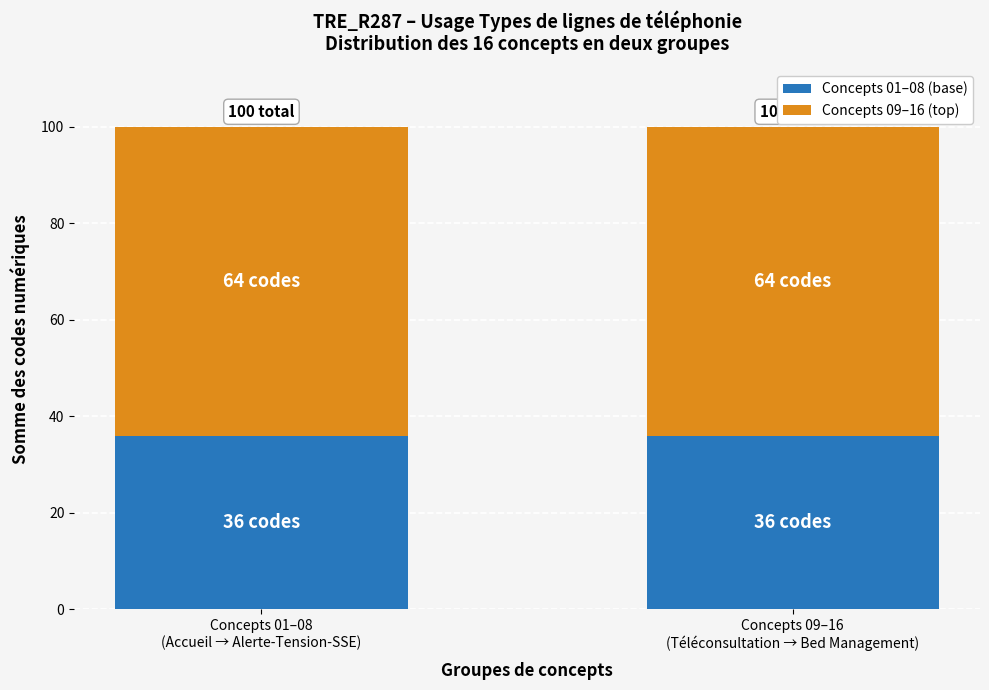

Reading left to right, what are the values for Concepts 01–08 (base)?

36	36